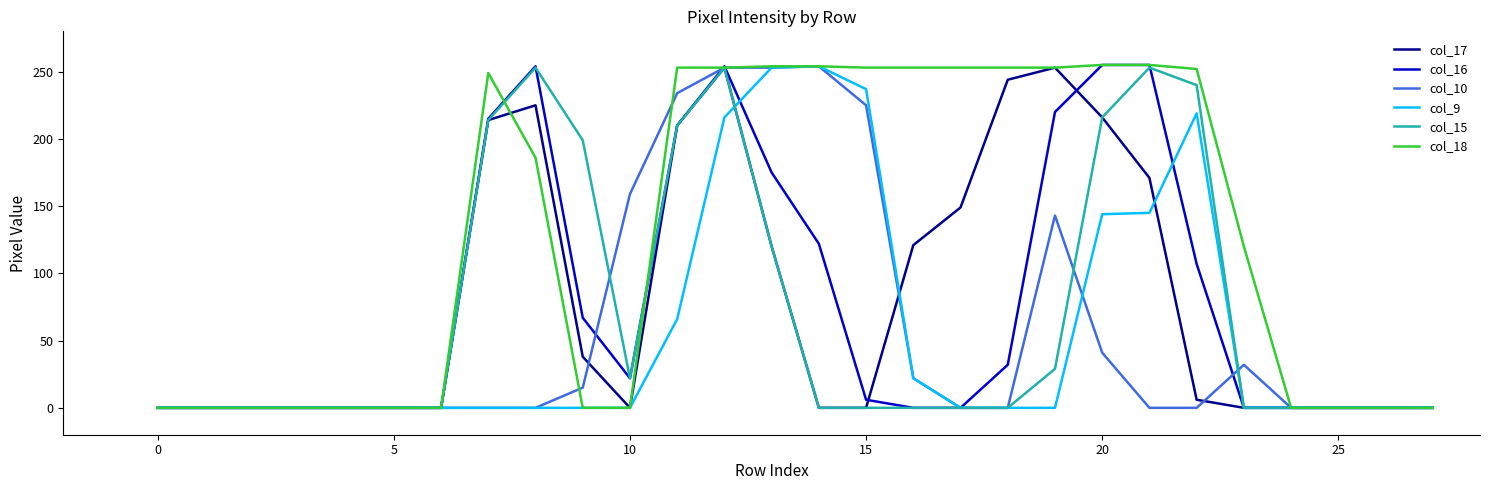

What is the greatest value displayed?

255